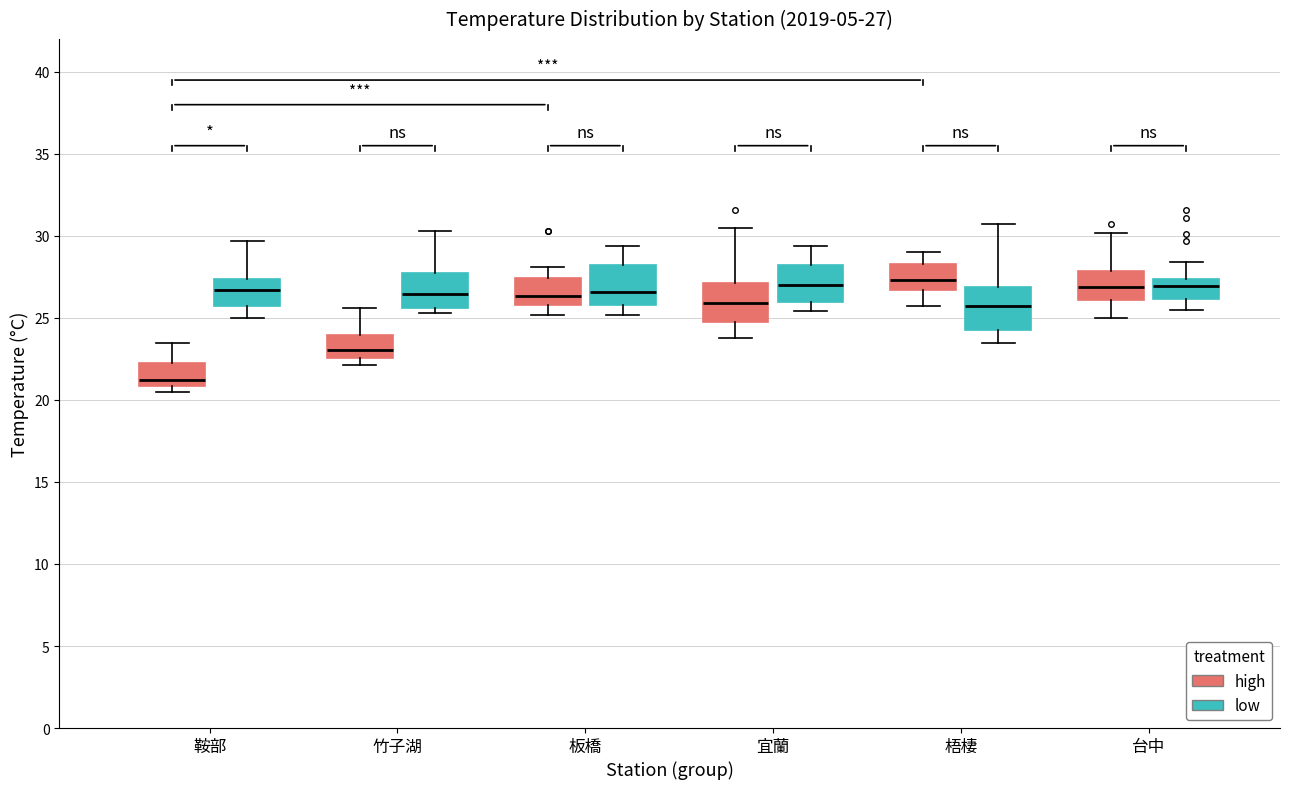

Which box has the lowest median line?

鞍部 (high)